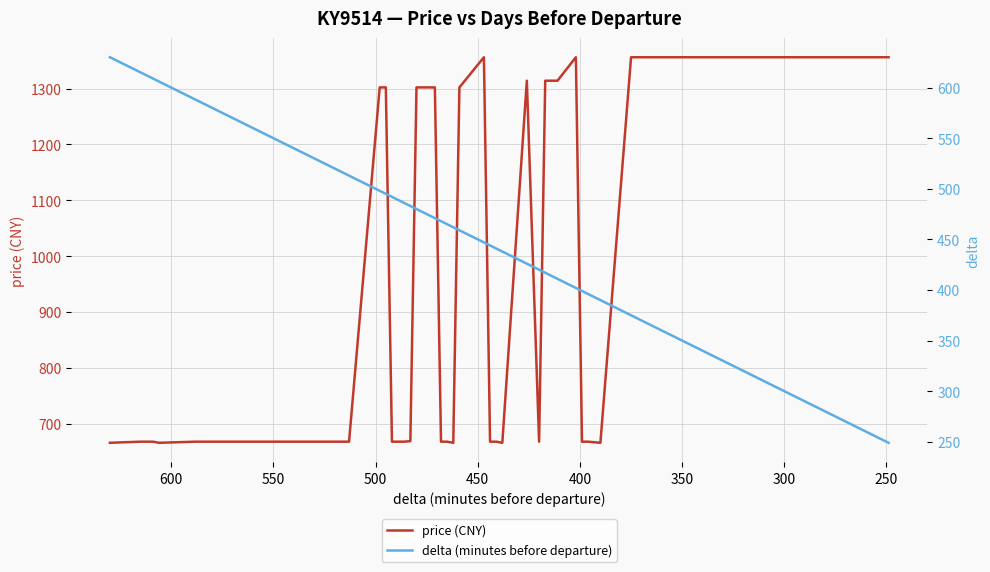

Rank the series by their maximum value, from lowest to highest.

delta (minutes before departure), price (CNY)